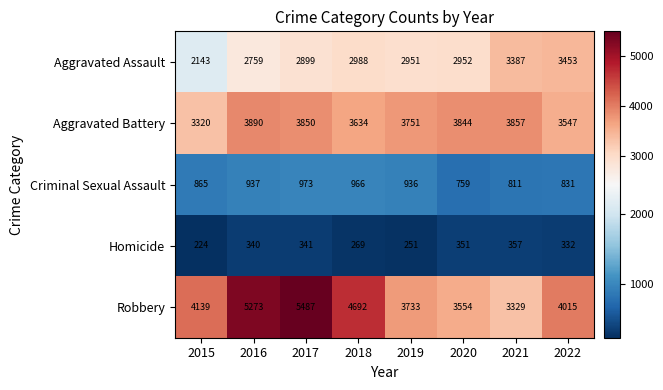

Where is Aggravated Battery nearest to the value 3605?

2018